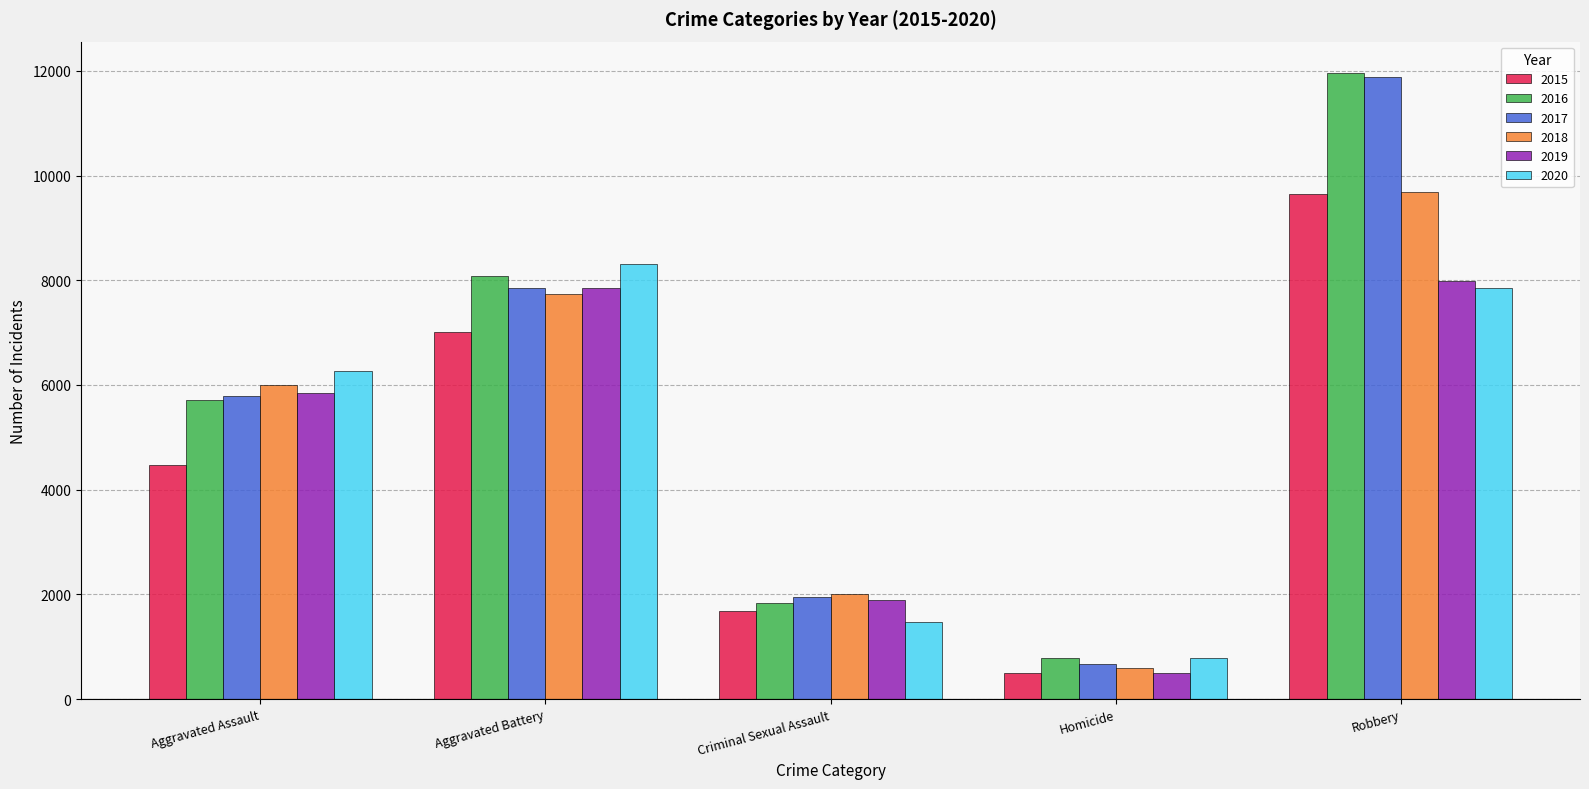

What position from the right is Criminal Sexual Assault?

3